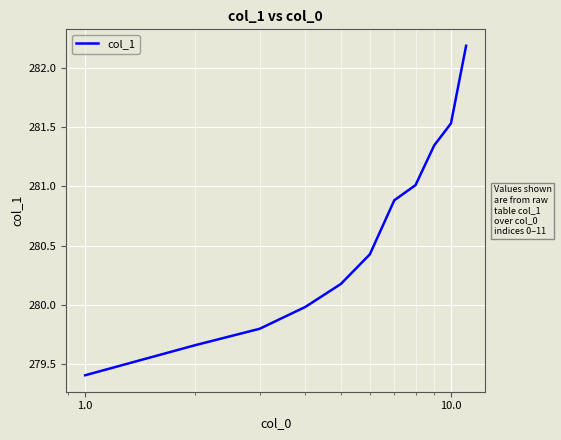

How many values exceed 280?

7